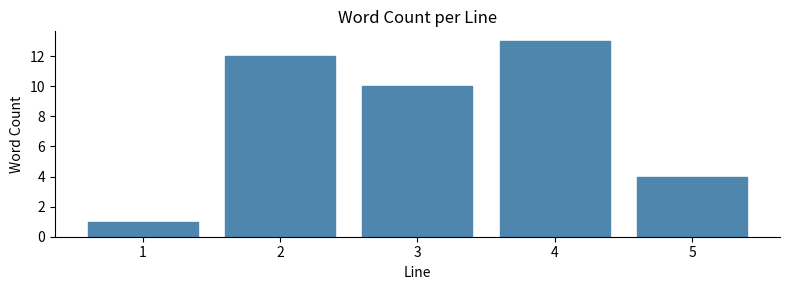

Reading left to right, extract all data points from this chart.

1	12	10	13	4